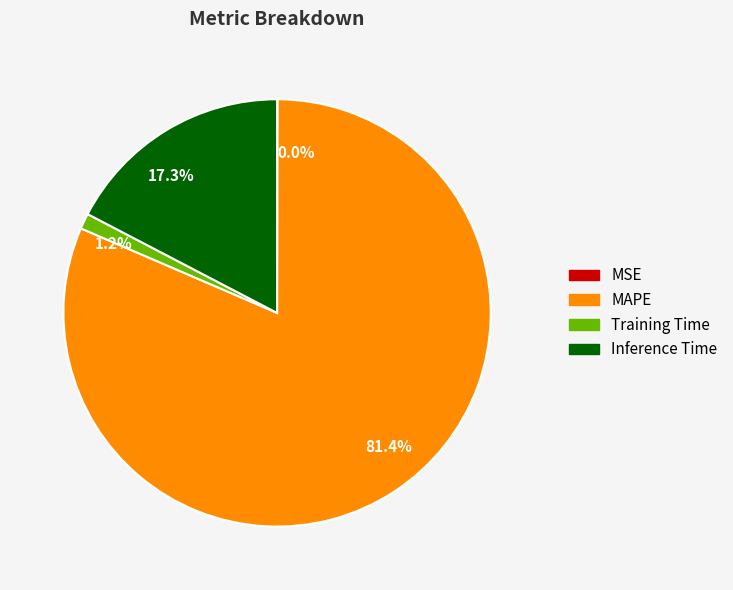

Is there any slice that represents more than half of the pie?

Yes